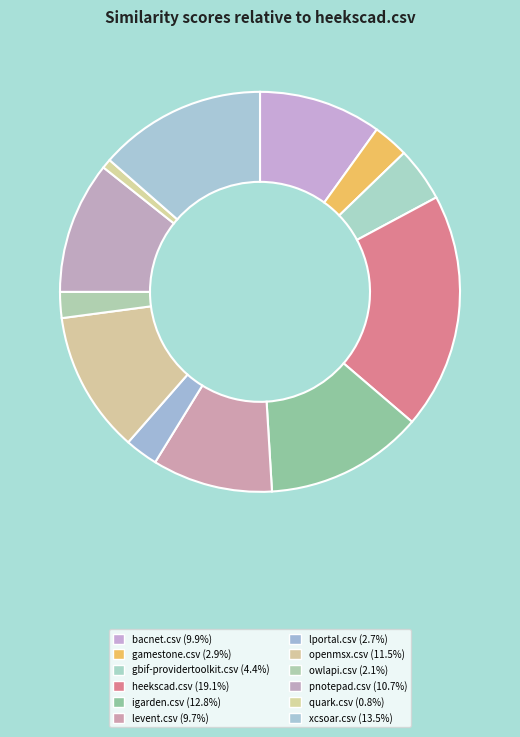

Does any single category account for the majority?

No